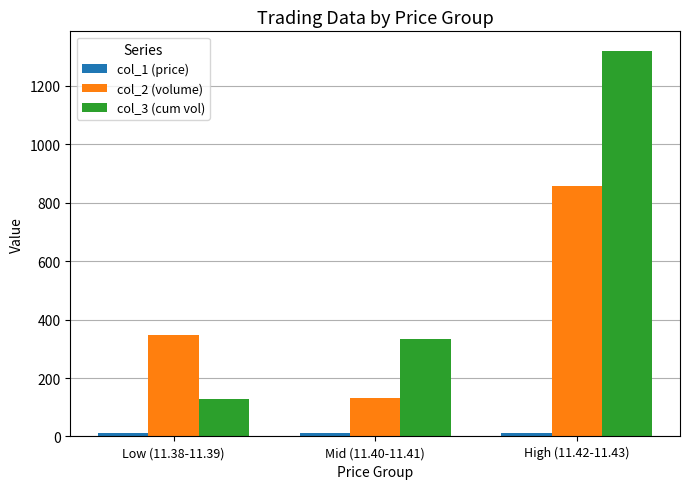

Which series has the widest spread of values?

col_3 (cum vol)